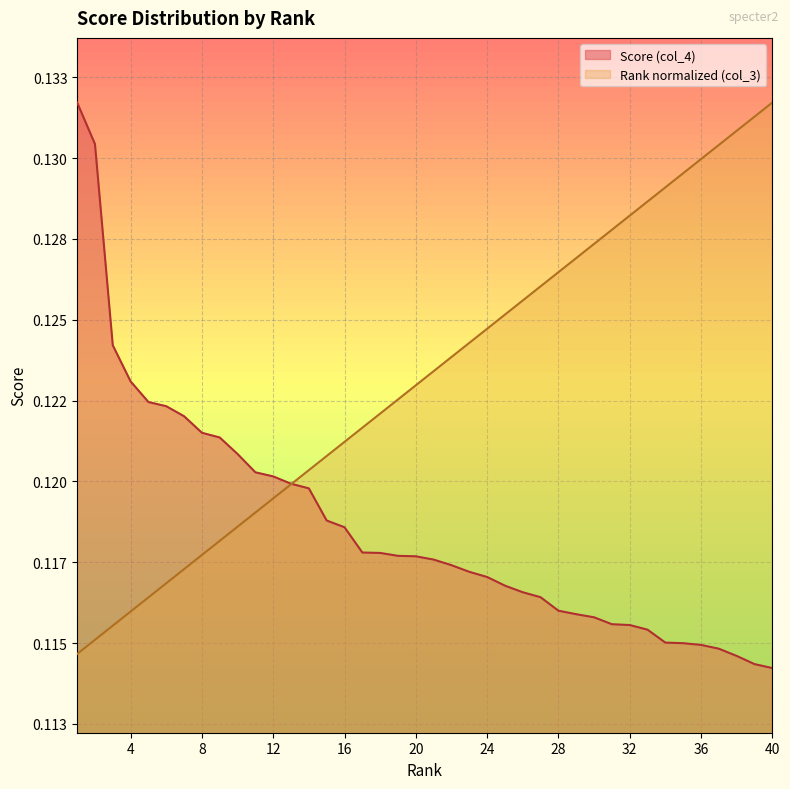

List the series in order of their overall mean, highest first.

Rank normalized (col_3), Score (col_4)